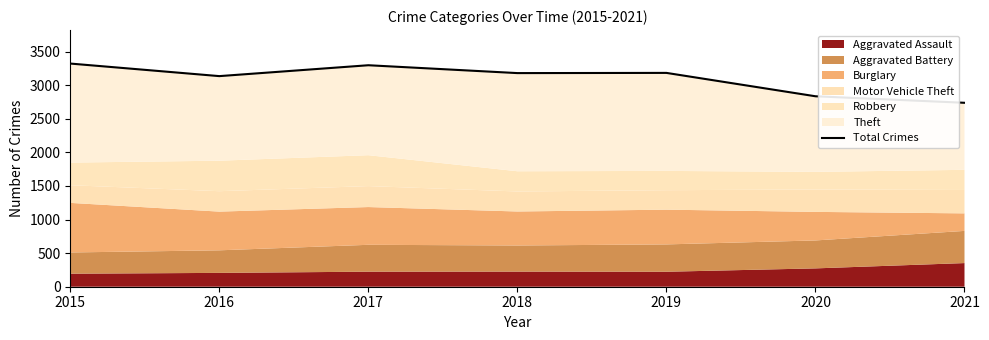

How many data points are less than 3180?

3